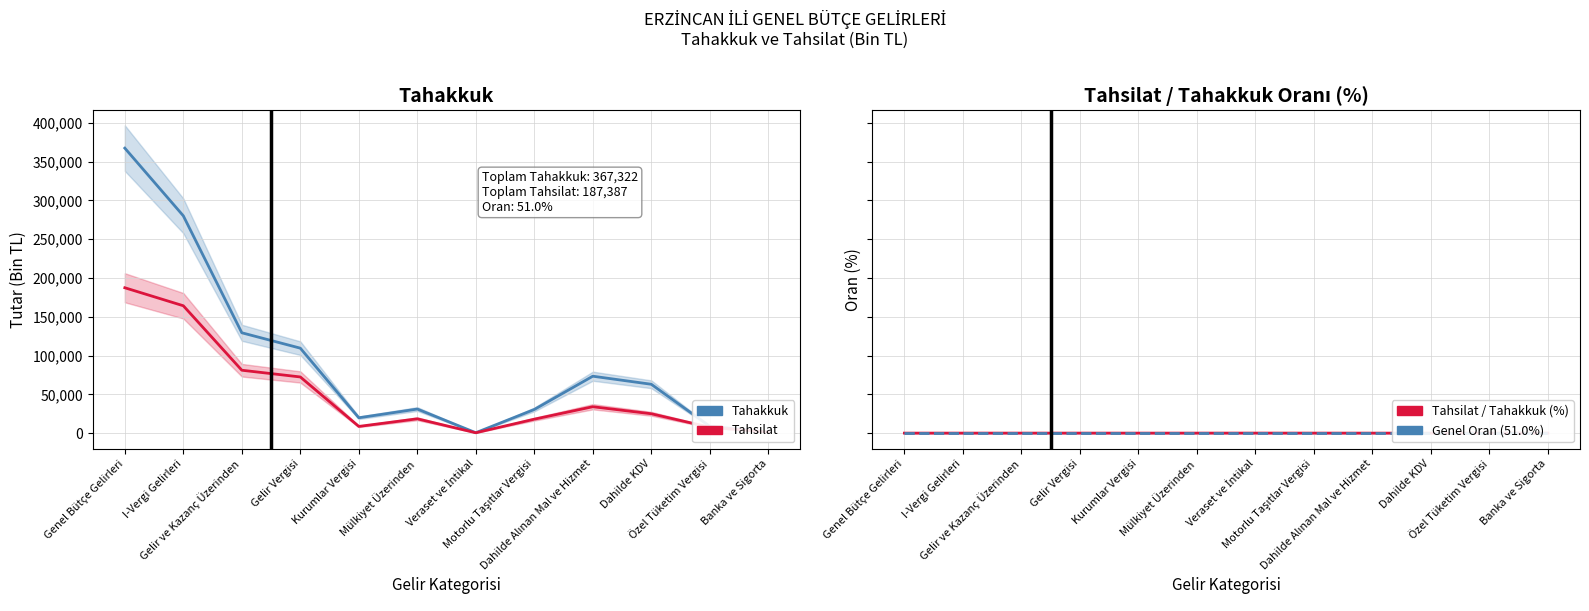

Is this an area chart (filled region under the line)?

No